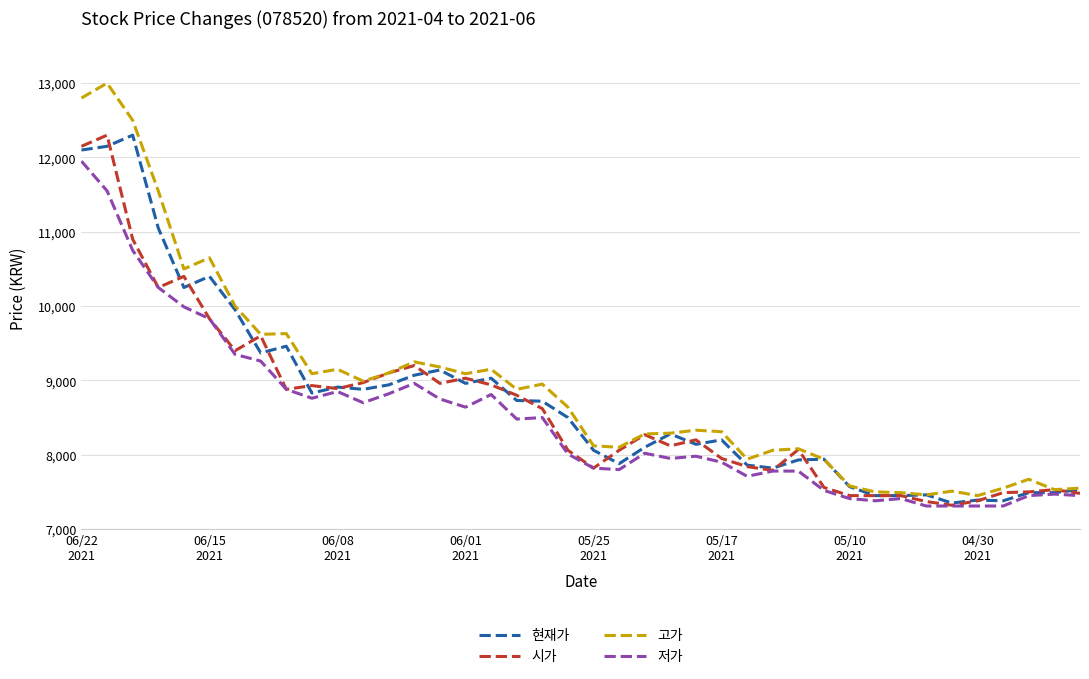

What is the lowest value of the 현재가 series?

7350